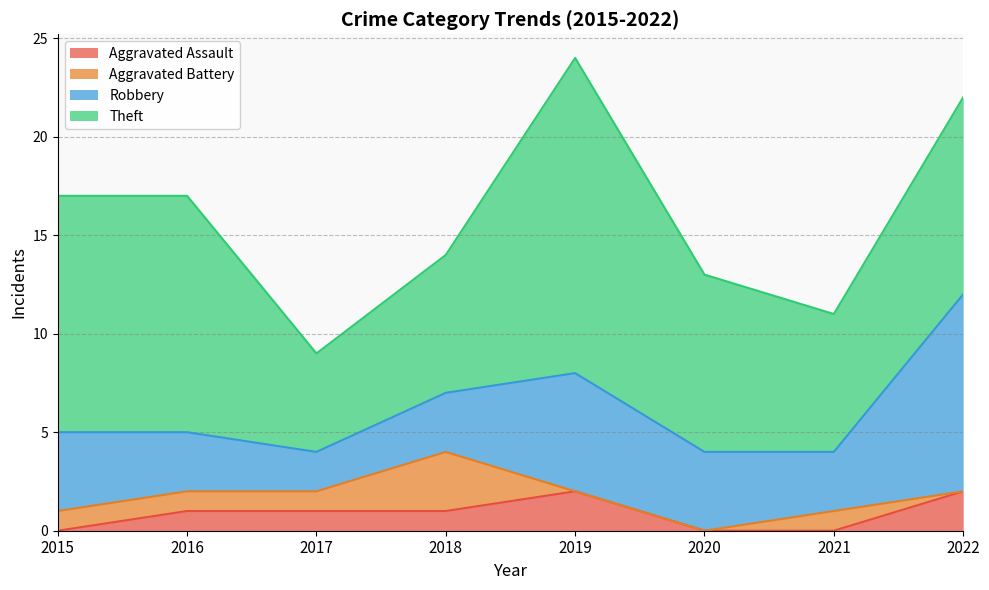

Which series changed the most between 2015 and 2017?

Theft